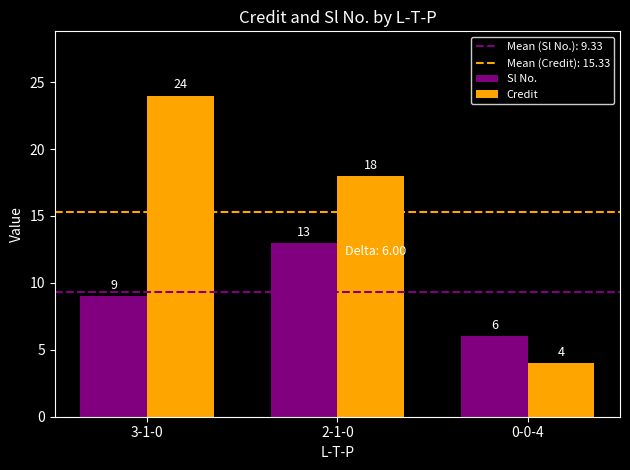

At which category is the sum across all series the highest?

3-1-0